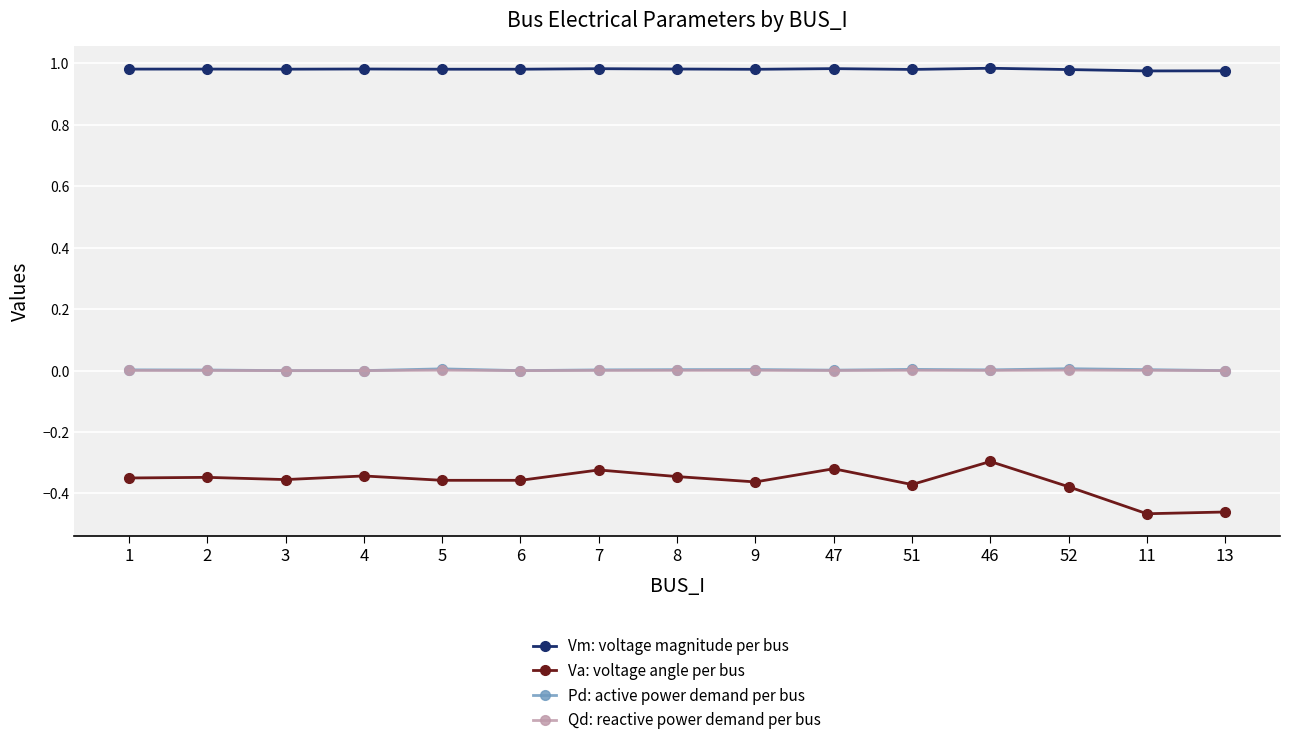

The Va: voltage angle per bus series shows -0.1 at 4. True or false?

False